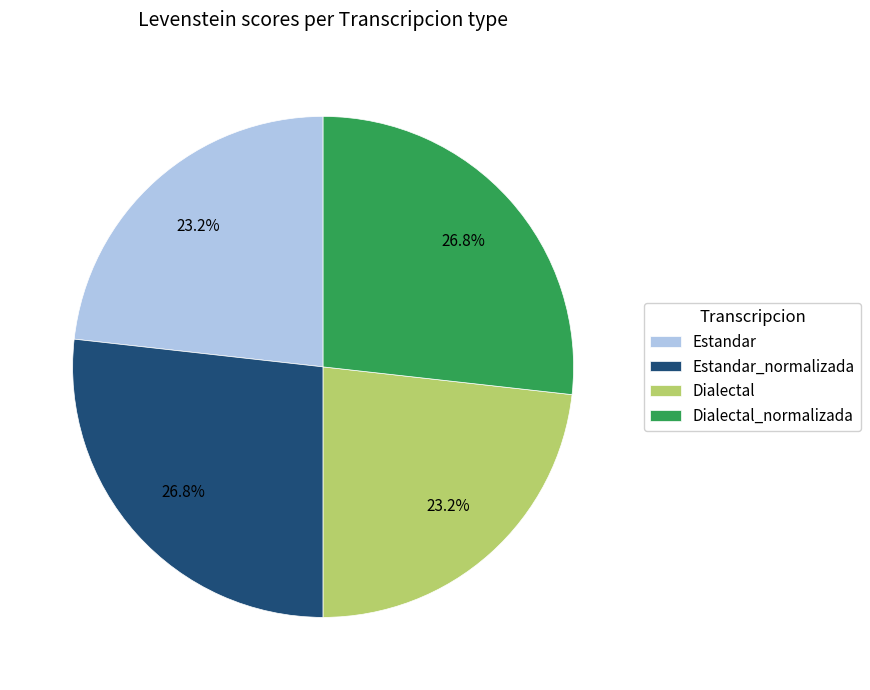

Does any single category account for the majority?

No